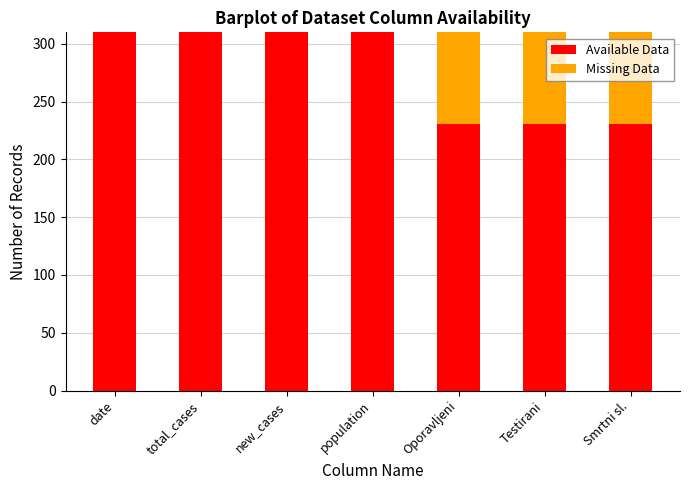

The value of Available Data at Testirani is 350. True or false?

False